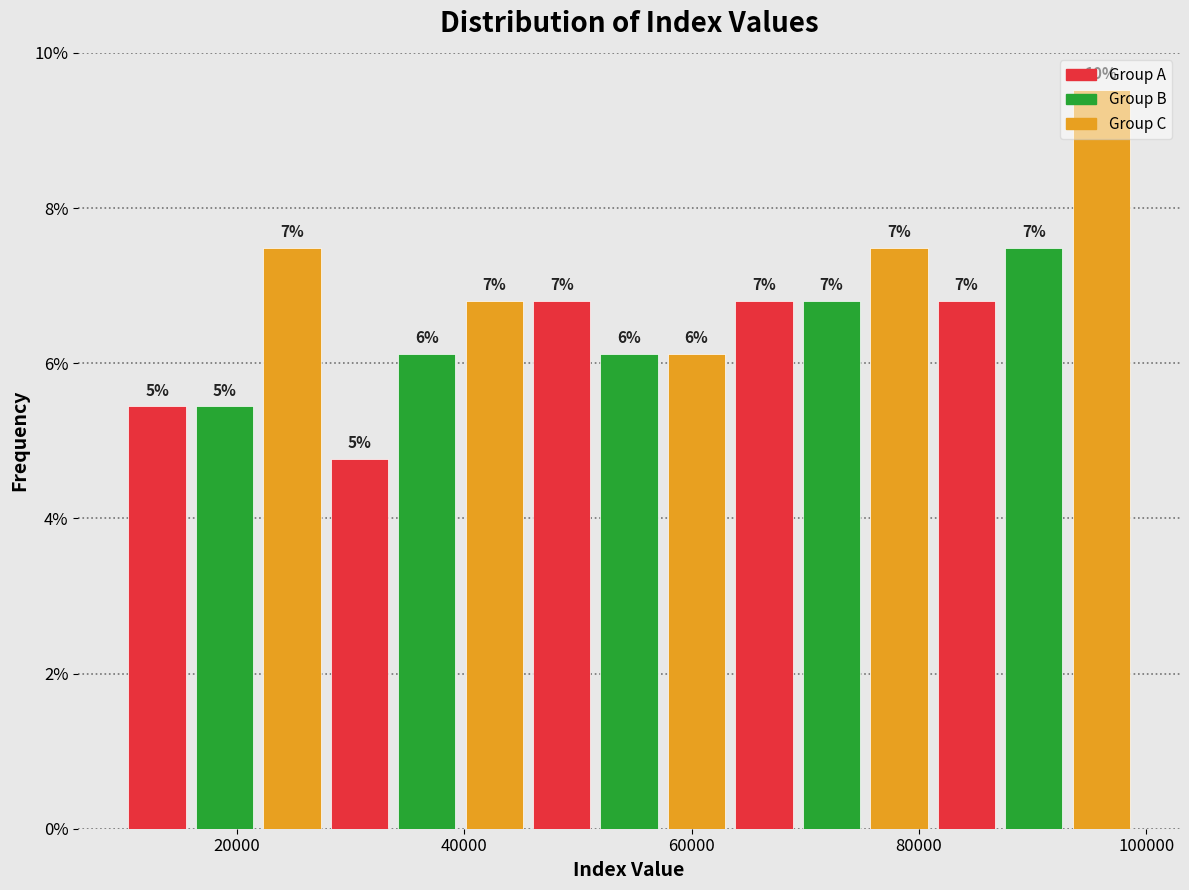

Around what value on the x-axis is the tallest bar? Give the approximate position of its centre, as read against the axis.

96000